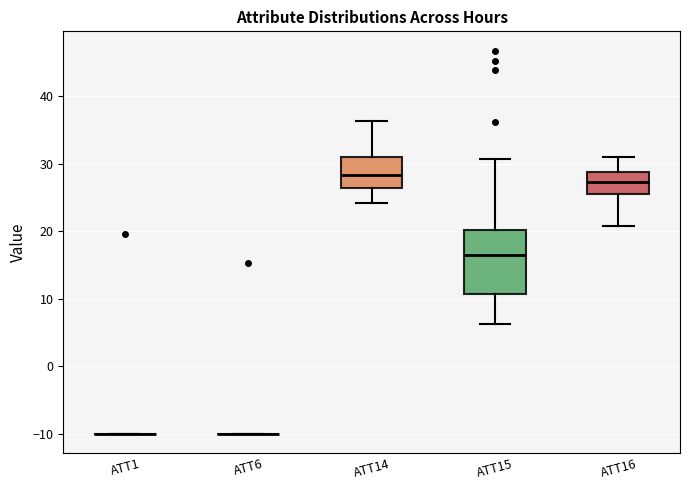

Which box is the tallest, from its lower edge to its upper edge?

ATT15